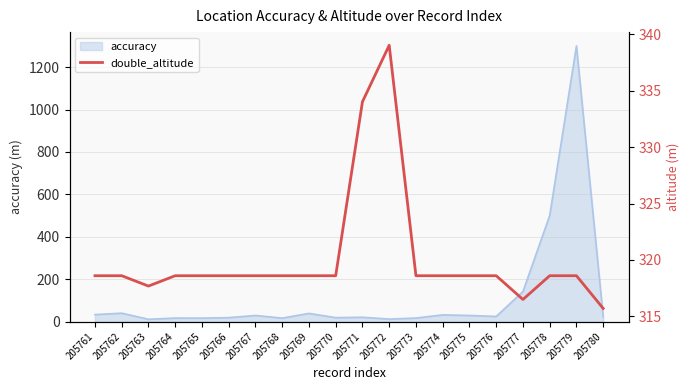

At which category does the chart reach its peak across all series?

205772